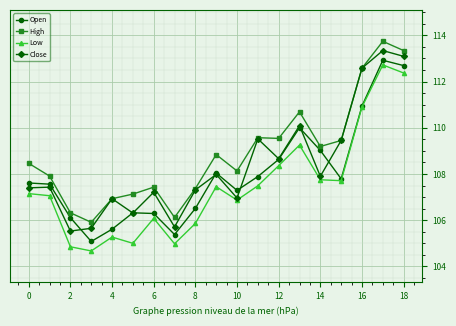

Which series has the largest range (max minus min)?

Low